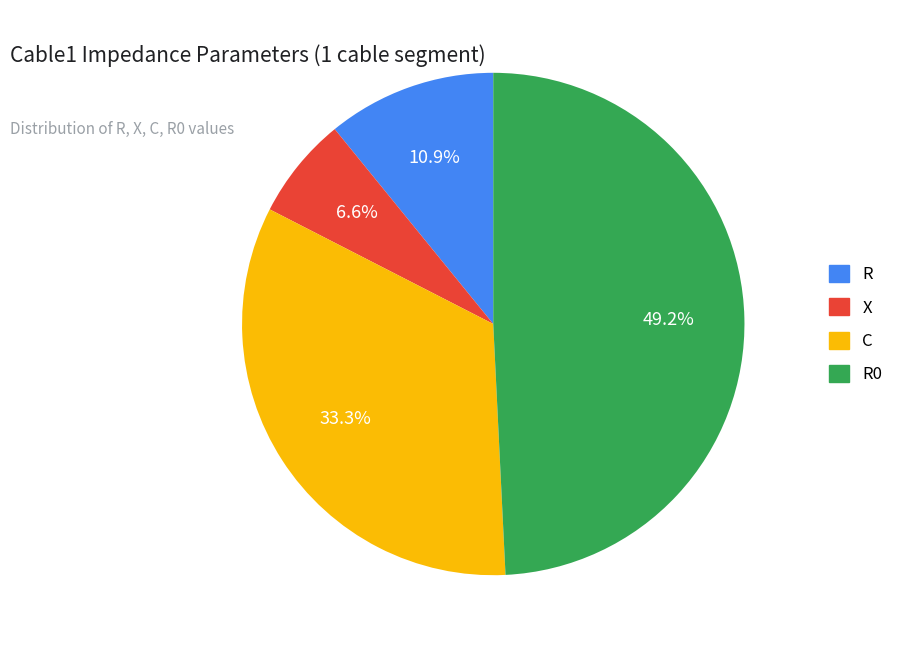

How many segments does this pie chart have?

4